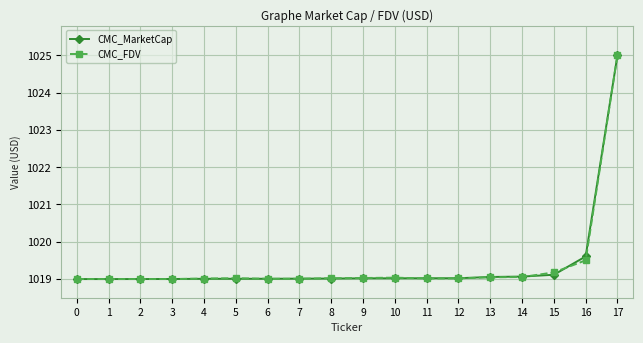

What is the lowest value of the CMC_MarketCap series?

1019.0